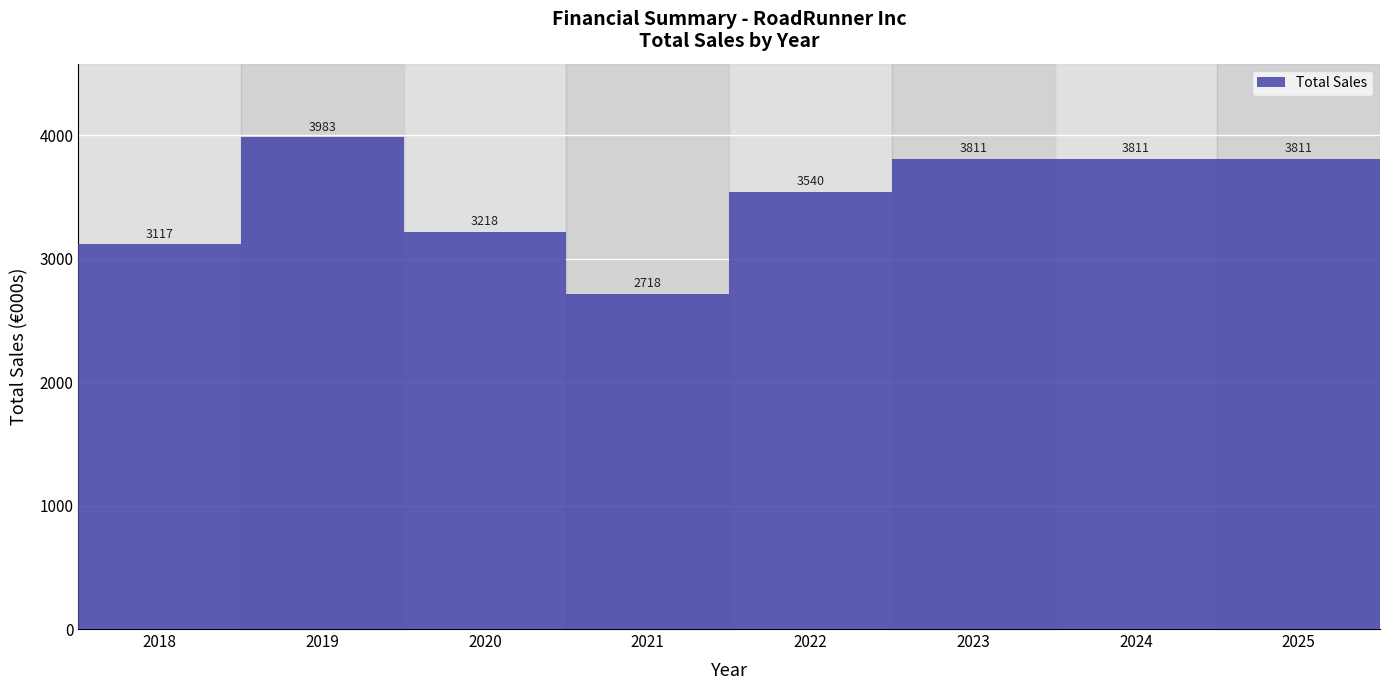

Reading left to right, extract all data points from this chart.

2018=3117	2019=3983	2020=3218	2021=2718	2022=3540	2023=3811	2024=3811	2025=3811